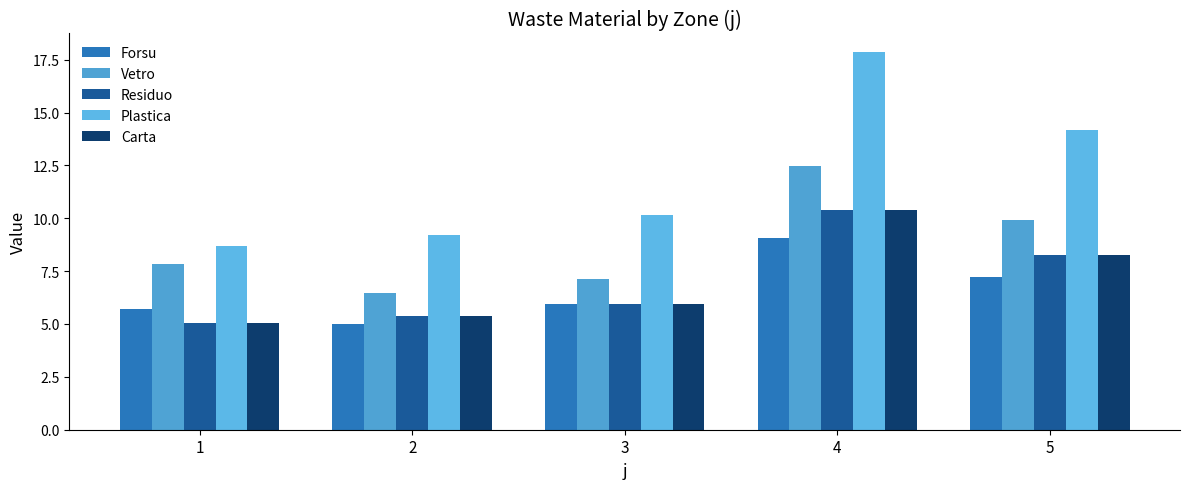

What is the sum of the Forsu values at 2 and 3?

10.9